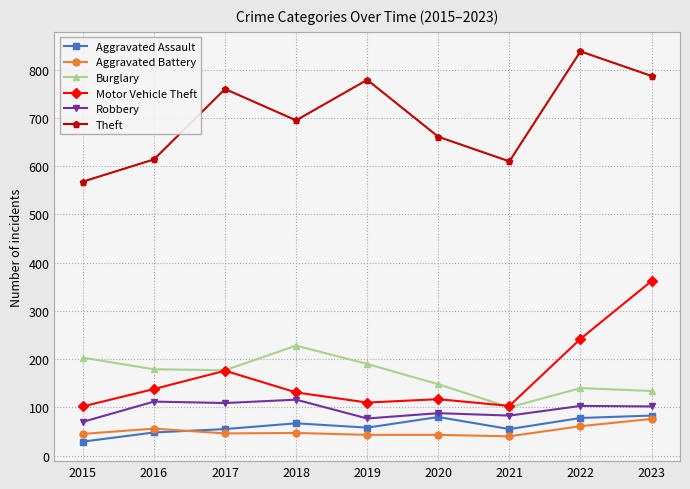

What is the highest value of the Robbery series?

116